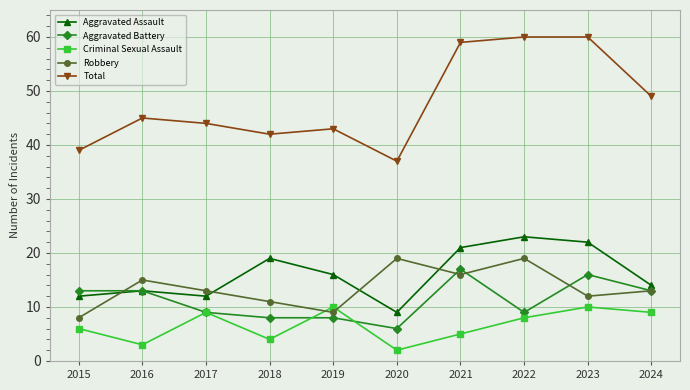

At how many categories does at least one series exceed 31?

10